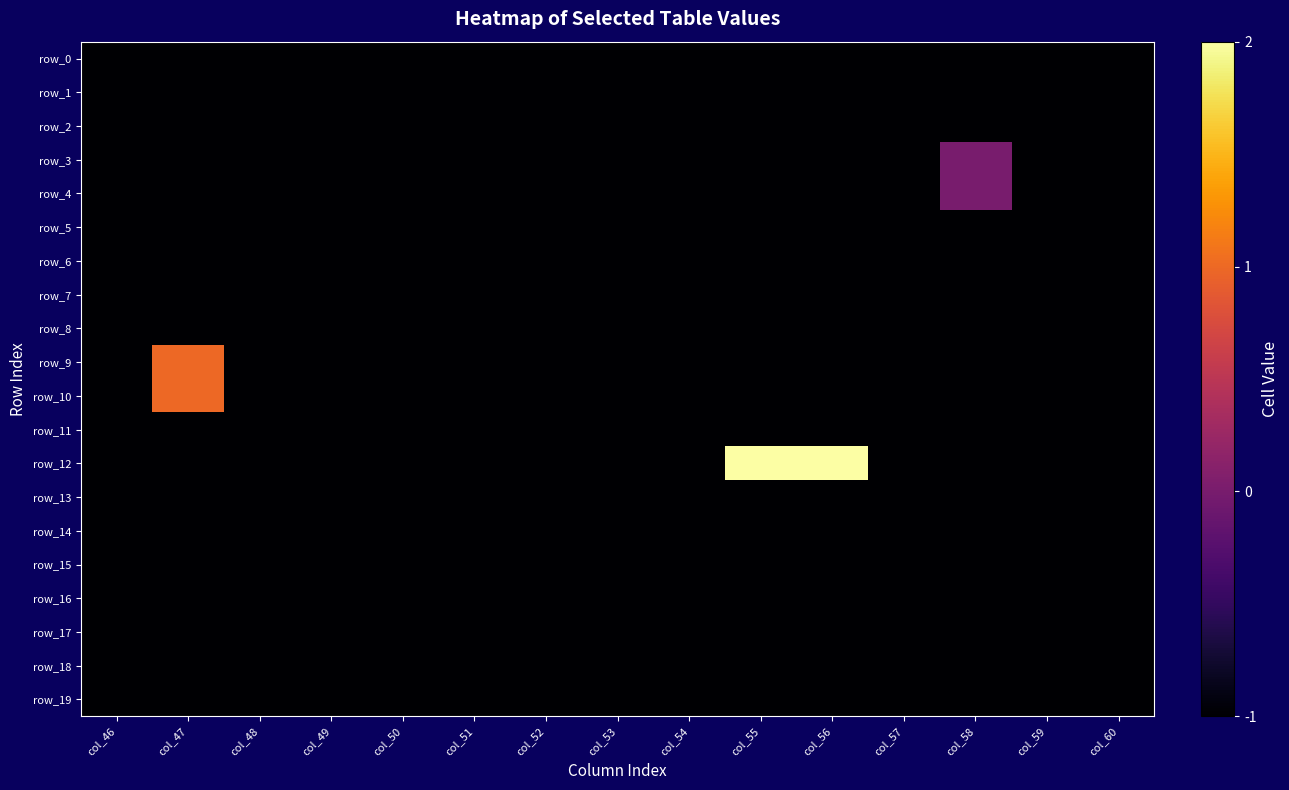

Which series has the largest range (max minus min)?

row_12